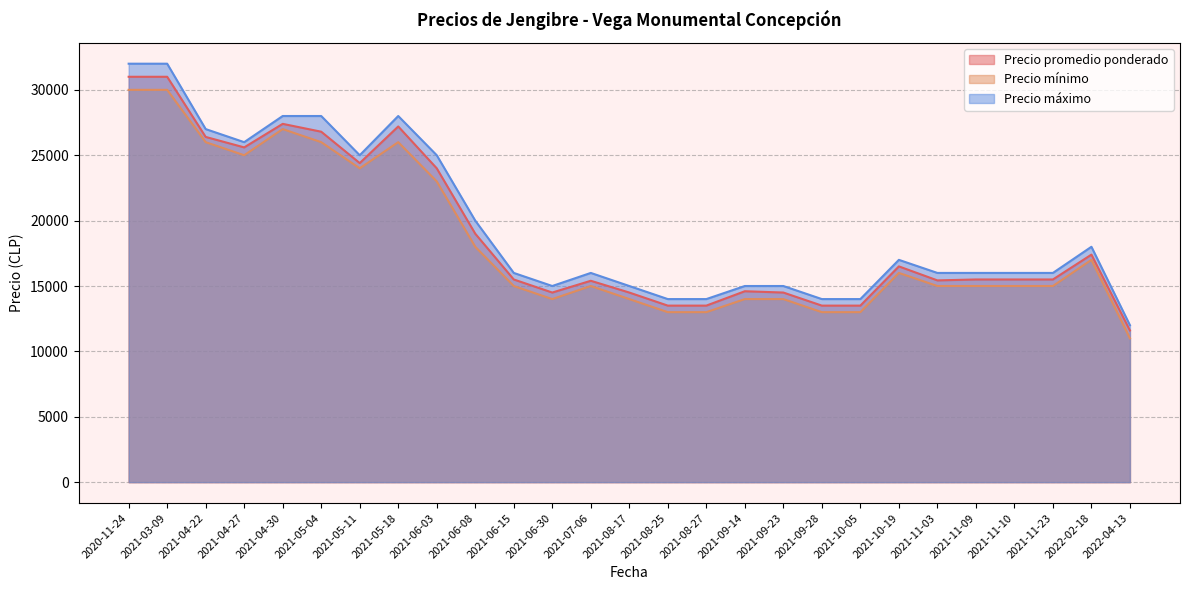

Which series has the largest range (max minus min)?

Precio máximo